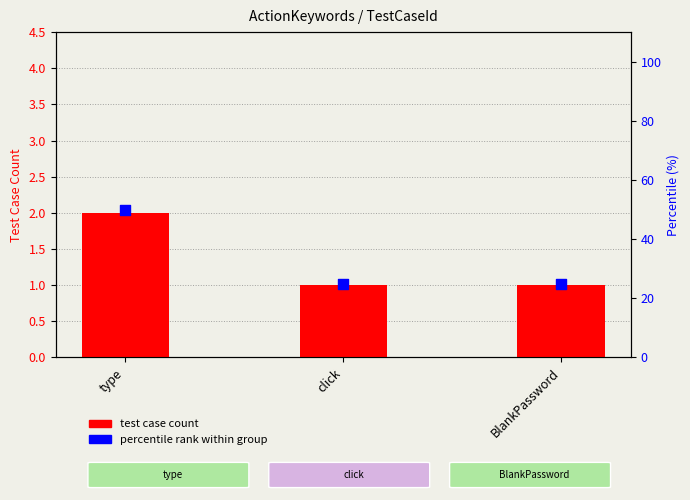

What are all the series names shown in the legend?

test case count, percentile rank within group